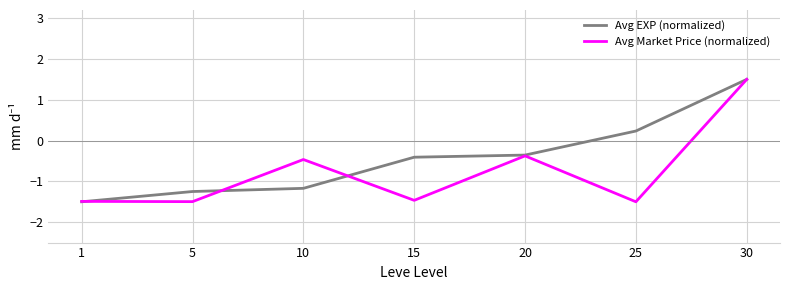

Reading left to right, extract all data points from this chart.

Avg EXP (normalized): 1=-1.5	5=-1.2	10=-1.2	15=-0.4	20=-0.4	25=0.2	30=1.5
Avg Market Price (normalized): 1=-1.5	5=-1.5	10=-0.5	15=-1.5	20=-0.4	25=-1.5	30=1.5